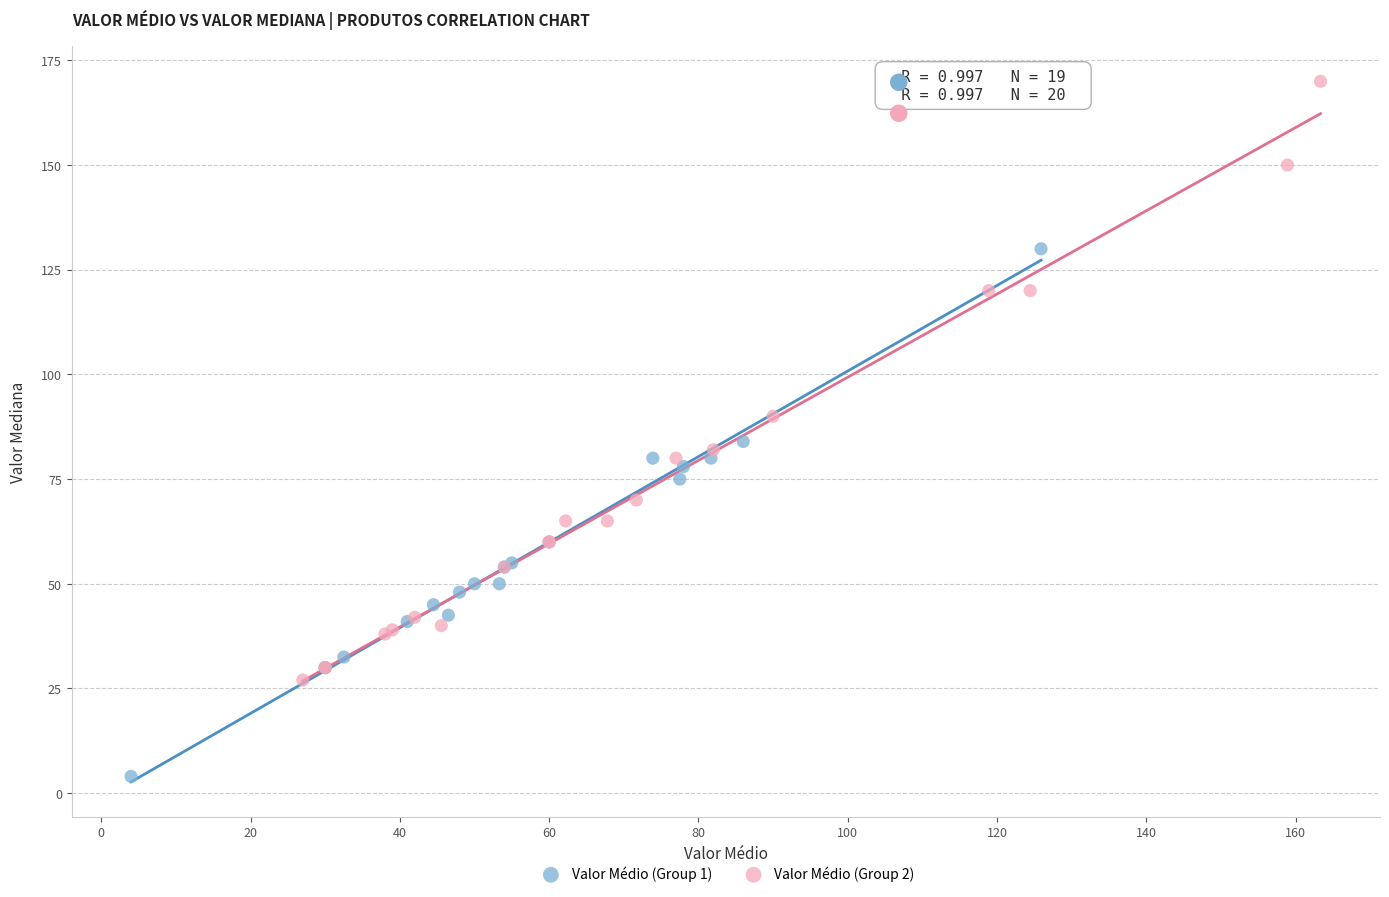

Which series reaches the minimum Y coordinate?

Valor Médio (Group 1)